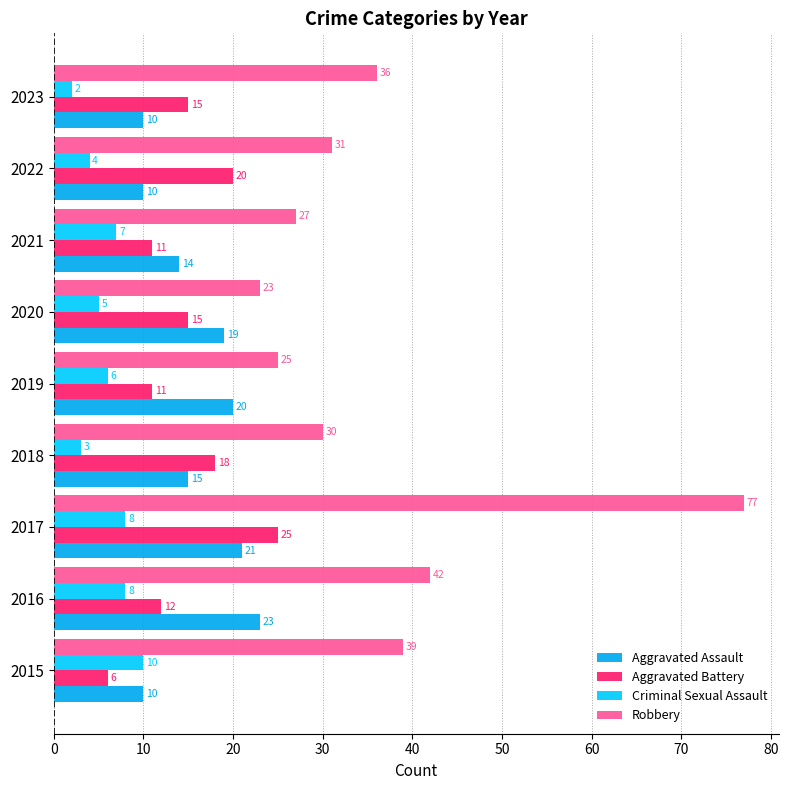

What is the lowest value of the Aggravated Assault series?

10